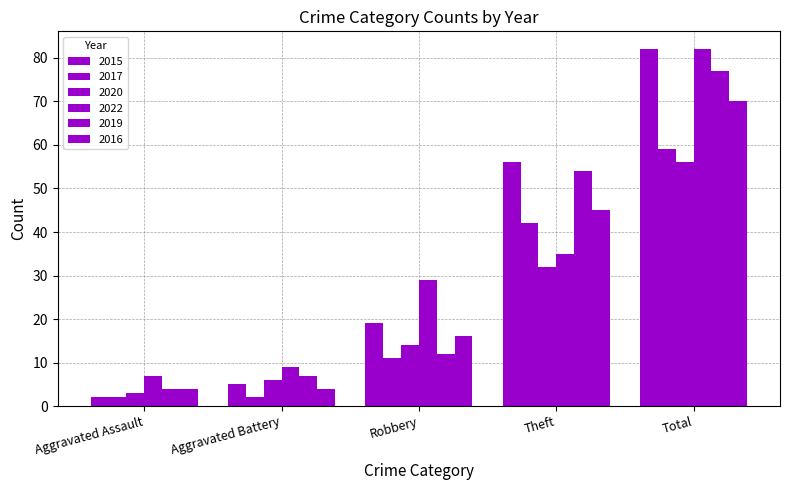

Are the bars horizontal?

No